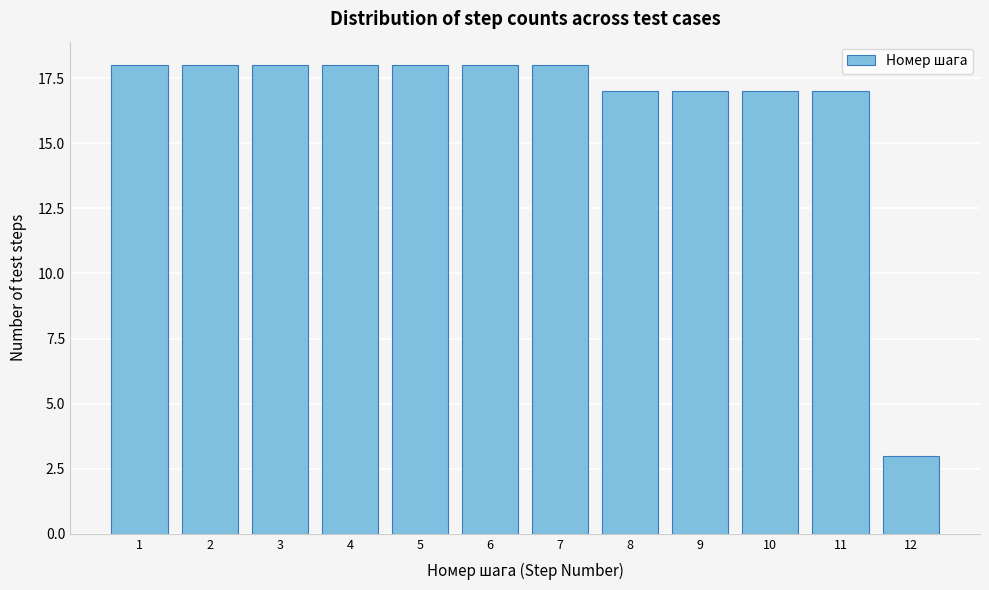

Reading right to left, list all the values displayed in this chart.

3	17	17	17	17	18	18	18	18	18	18	18